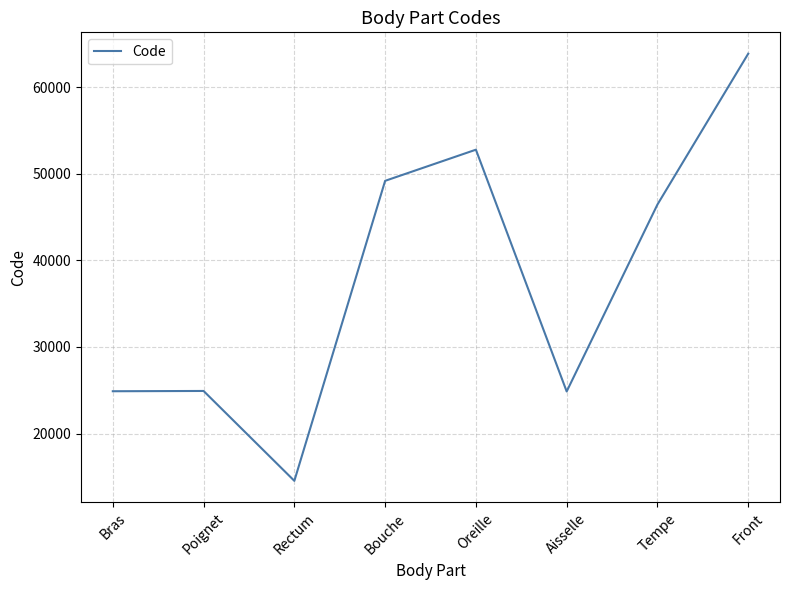

What is the ratio of the value at Front to the value at Rectum?

4.4